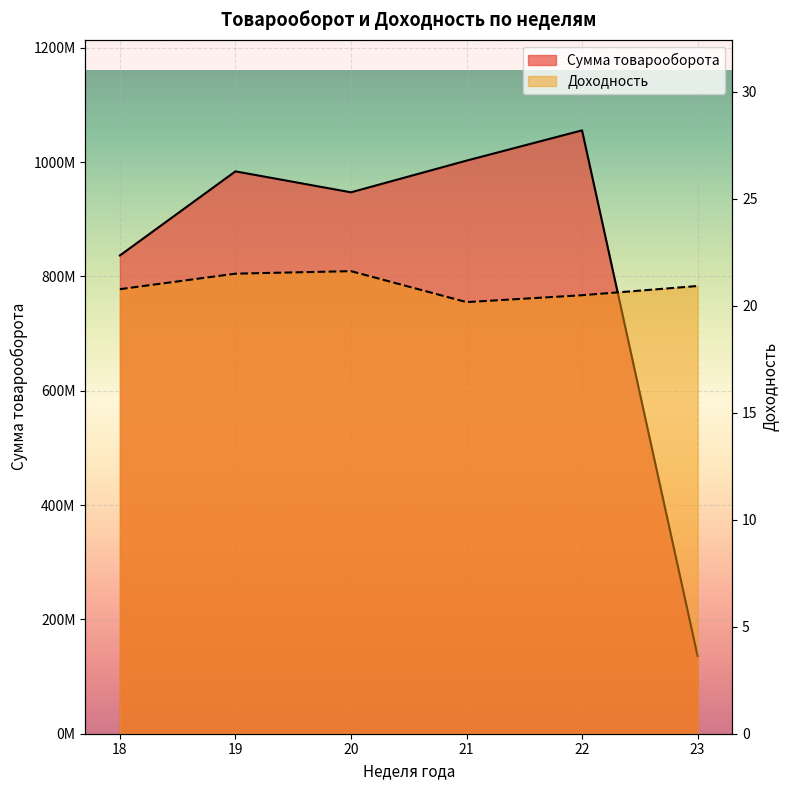

Which category has the highest value in the Доходность series?

20